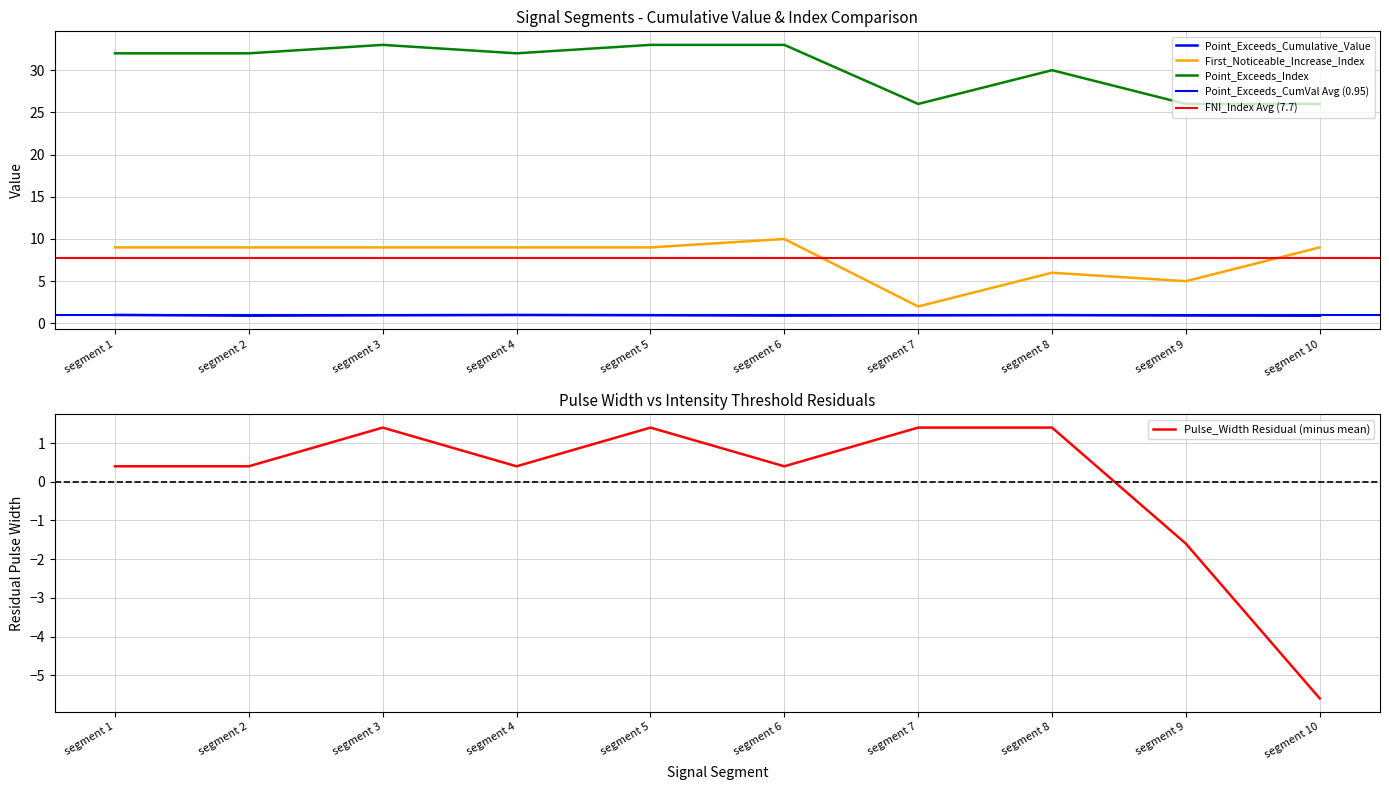

The value of Point_Exceeds_Cumulative_Value at segment 9 is 0.9. True or false?

True